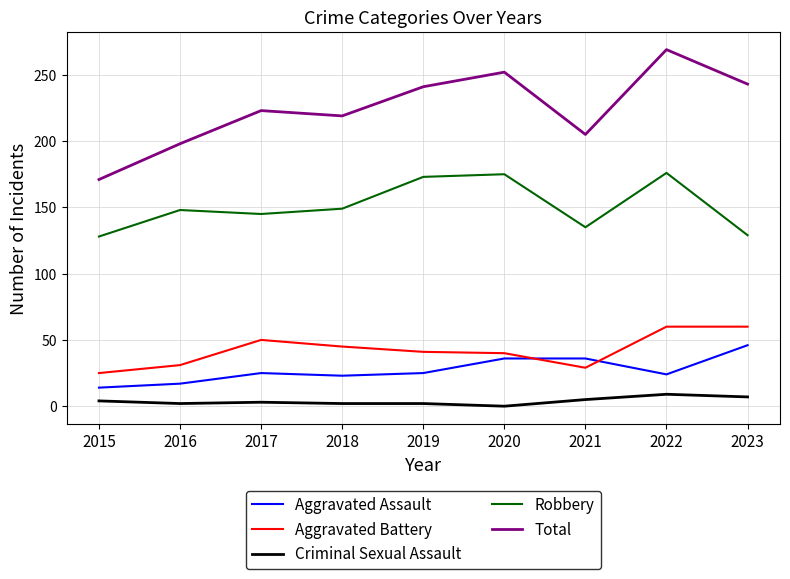

Is it true that Robbery equals 87 at 2017?

False